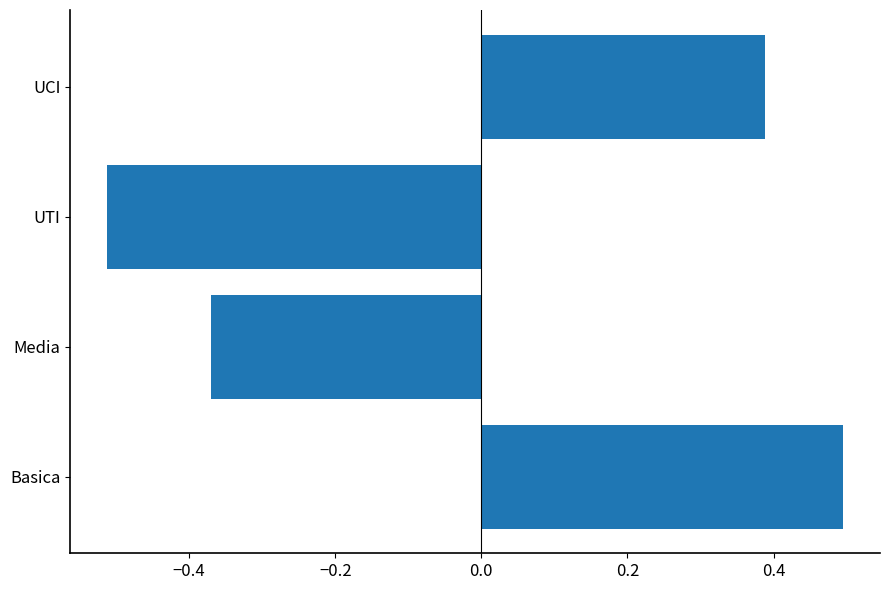

What is the difference between the maximum and minimum values?

1.0